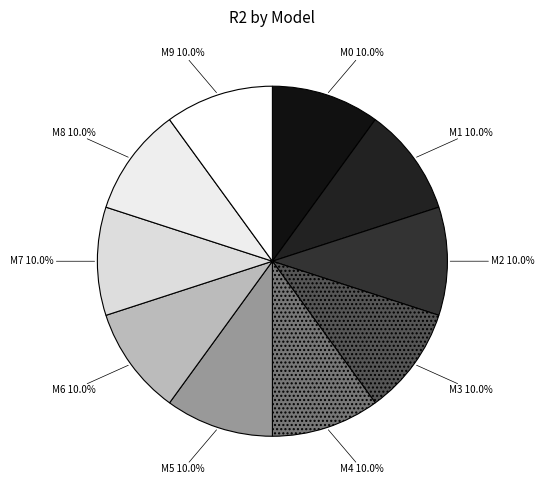

Count the number of slices in the pie.

10